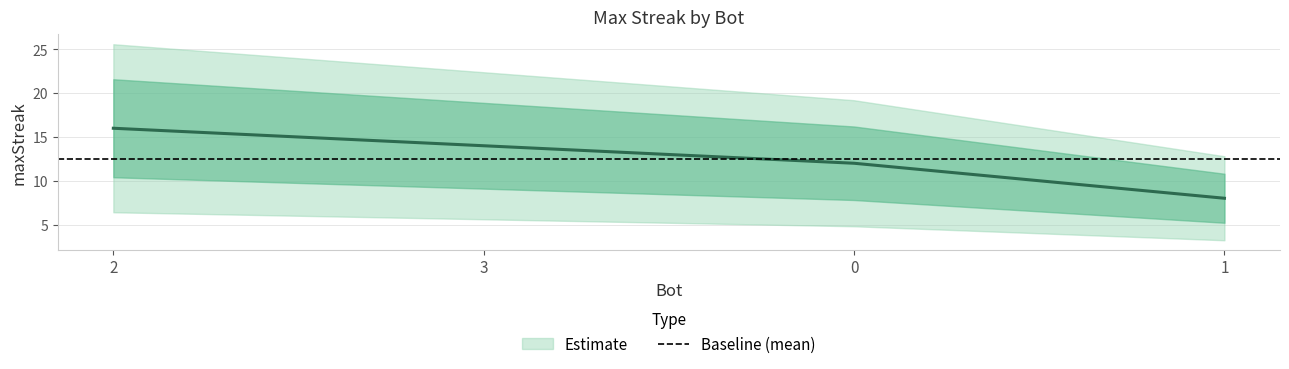

What is the change in value from 3 to 0?

-2